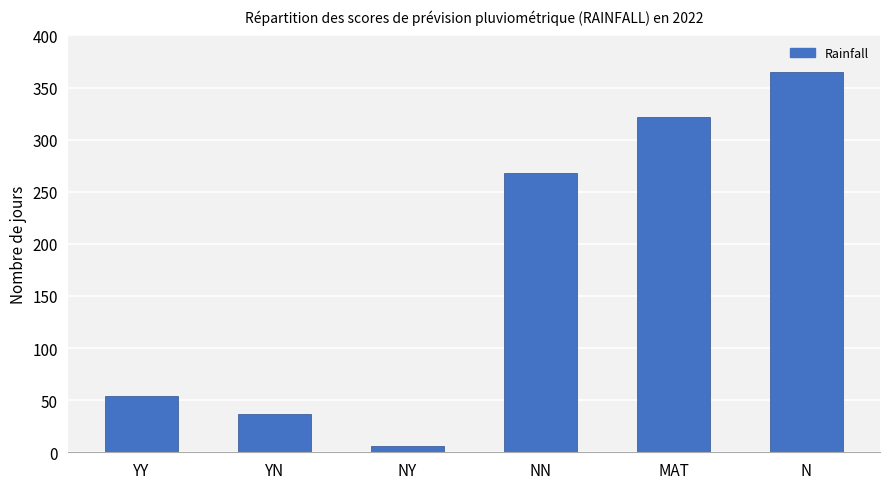

How many distinct data groups are displayed?

1